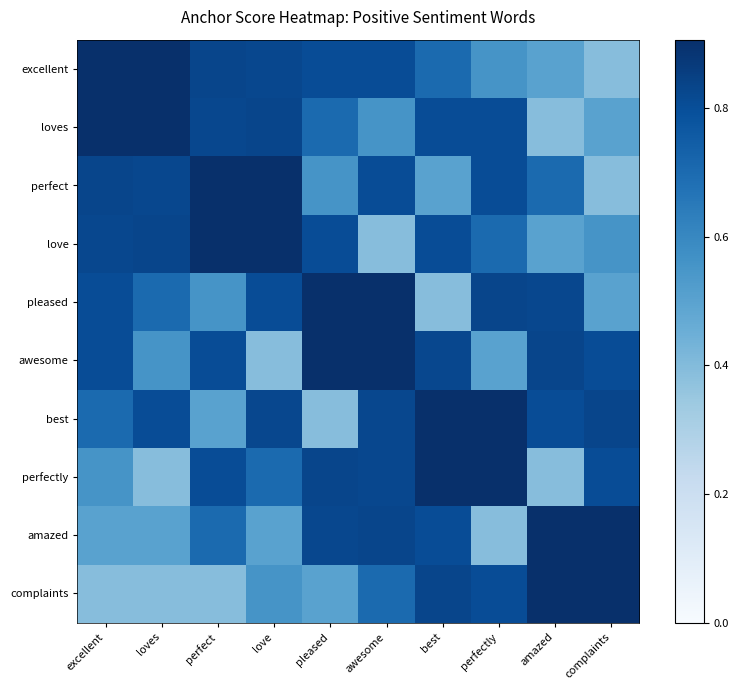

Count the number of categories in the chart.

10